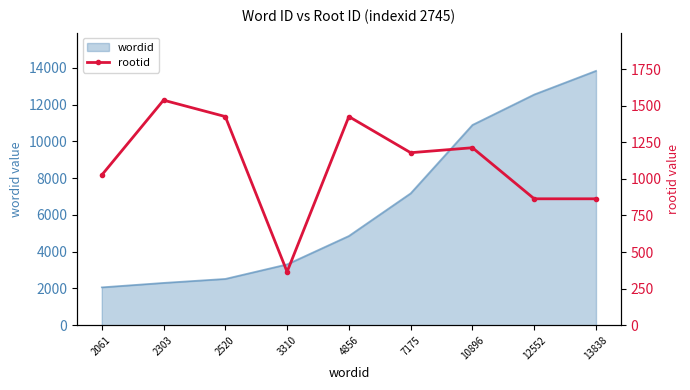

Read the value at 2061.

1026